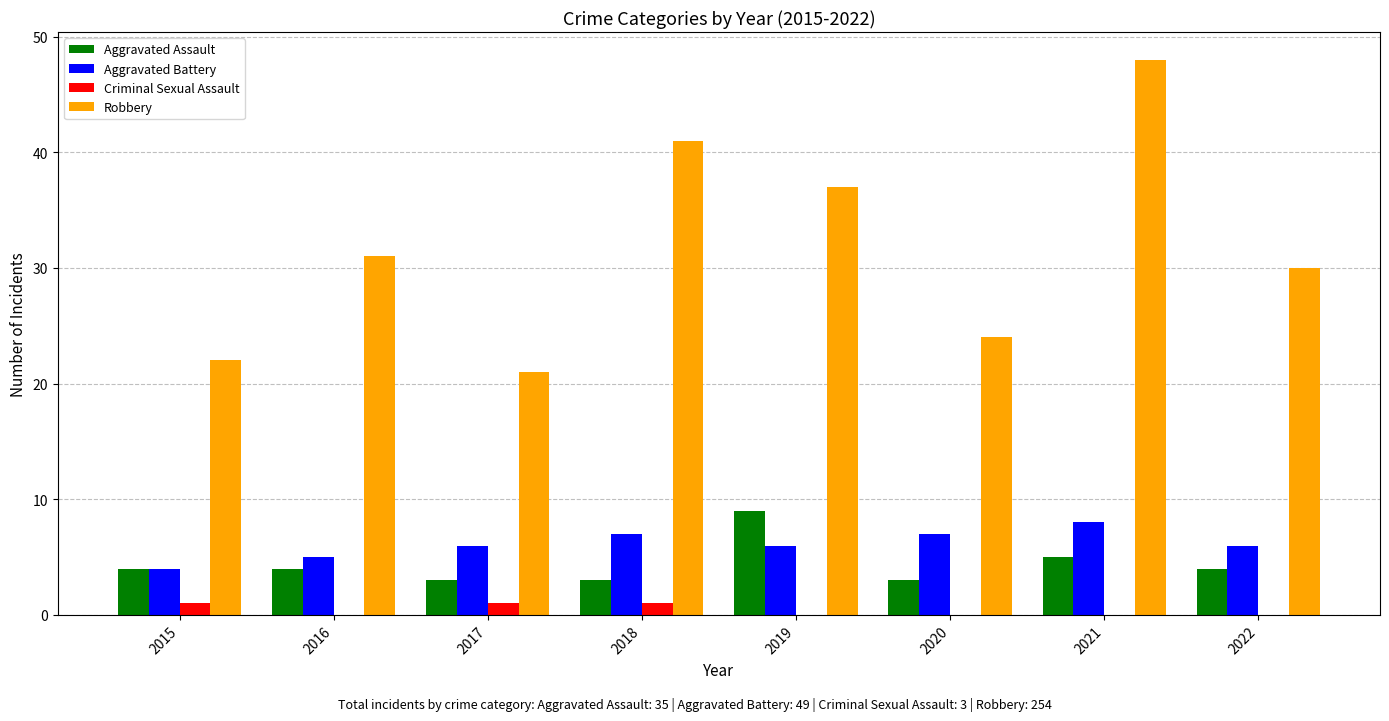

Reading left to right, list all the values displayed in this chart.

Aggravated Assault: 2015=4	2016=4	2017=3	2018=3	2019=9	2020=3	2021=5	2022=4
Aggravated Battery: 2015=4	2016=5	2017=6	2018=7	2019=6	2020=7	2021=8	2022=6
Criminal Sexual Assault: 2015=1	2016=0	2017=1	2018=1	2019=0	2020=0	2021=0	2022=0
Robbery: 2015=22	2016=31	2017=21	2018=41	2019=37	2020=24	2021=48	2022=30